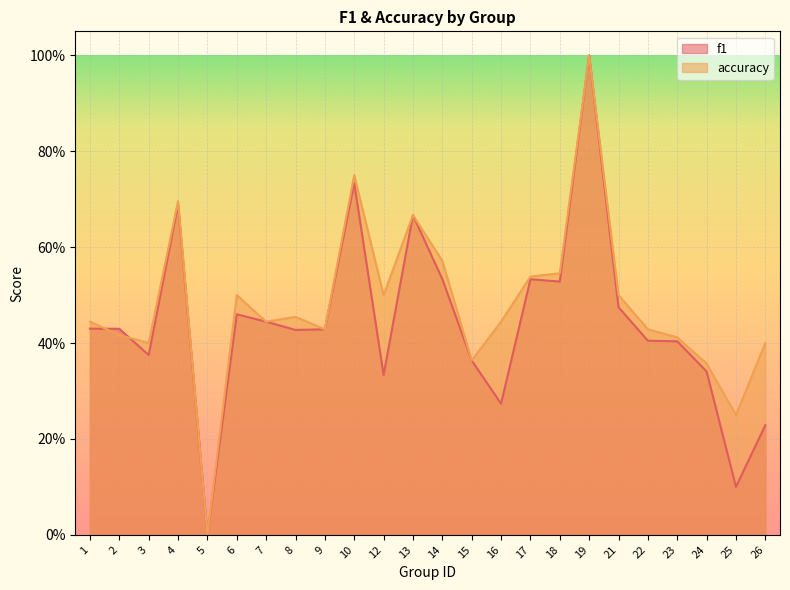

At which category does the chart reach its peak across all series?

19